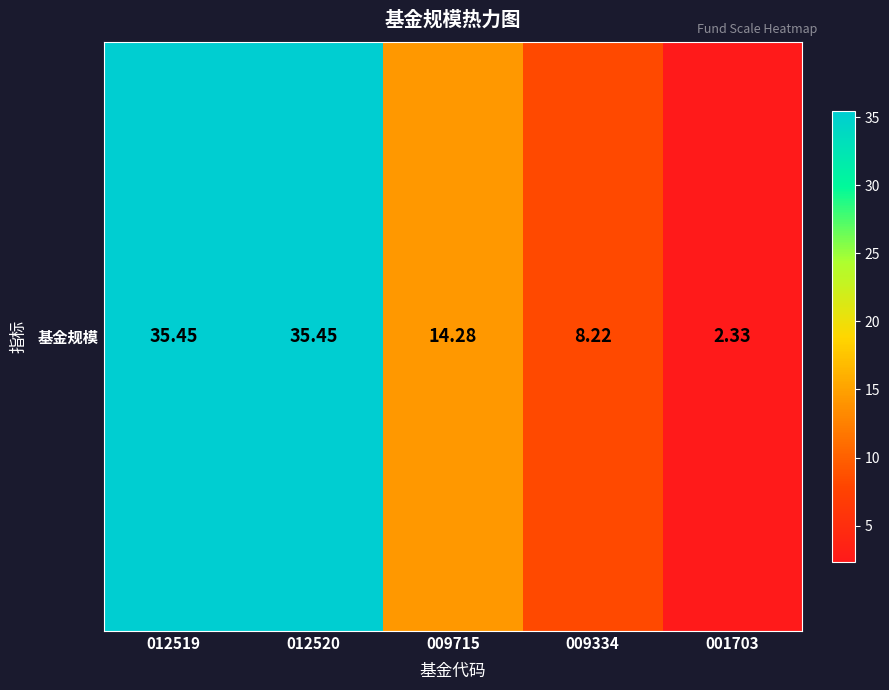

Which has a higher value, 012519 or 001703?

012519